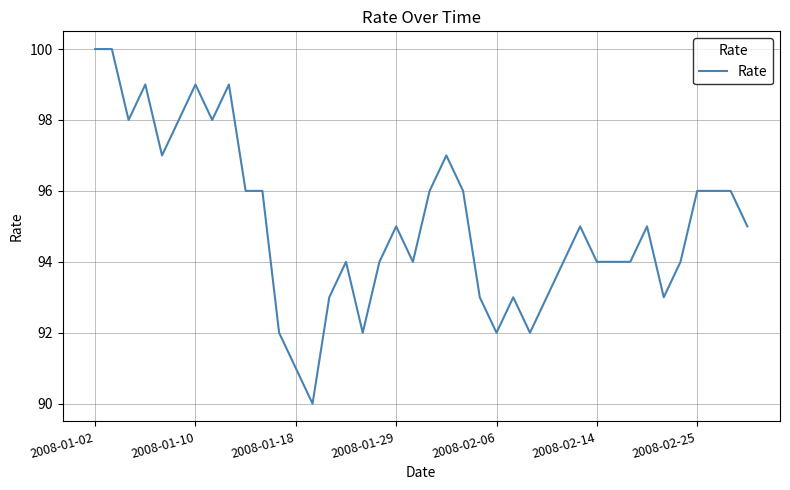

What is the maximum value shown in the chart?

100